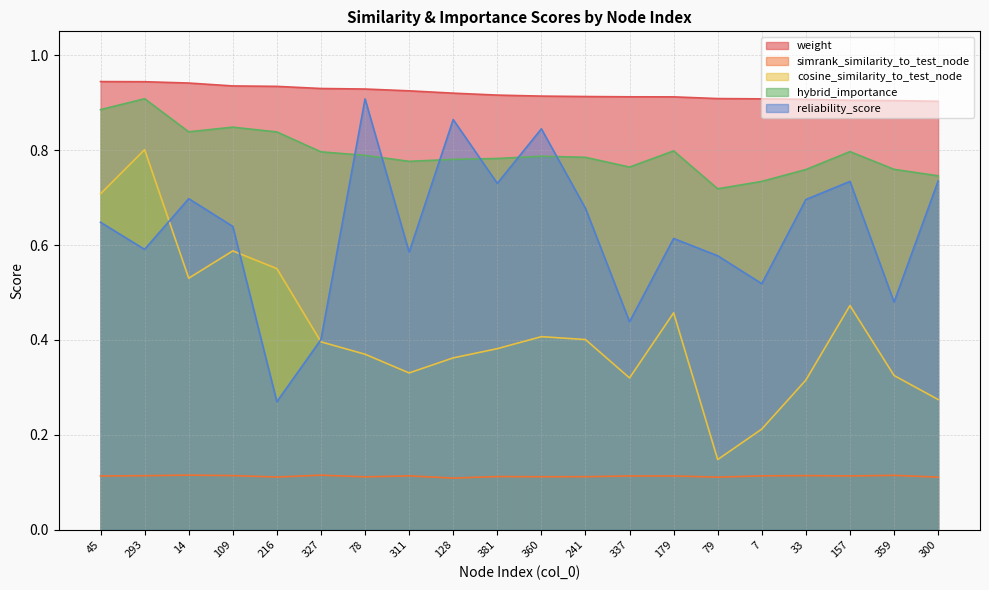

The hybrid_importance series shows 0.3 at 109. True or false?

False